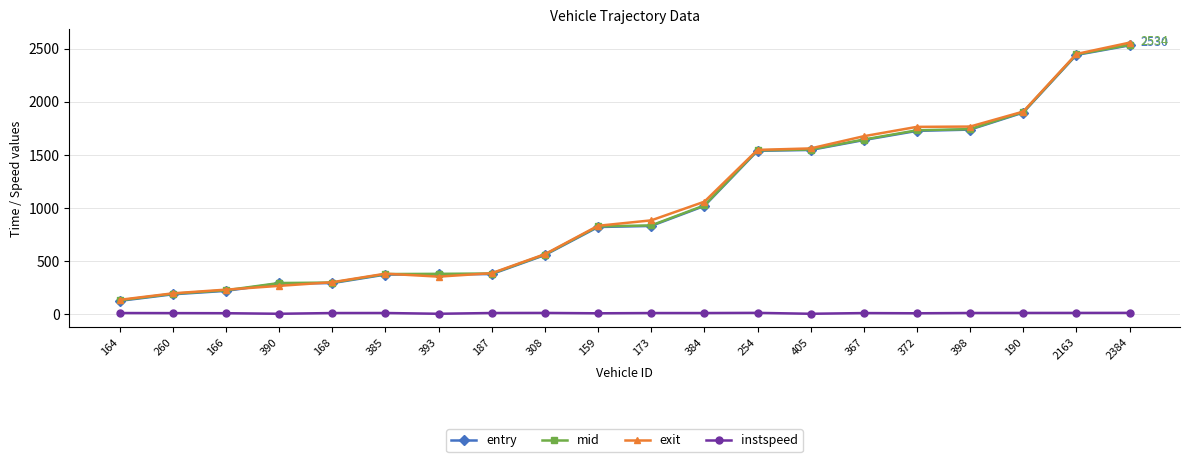

What is the average value of the mid series?

1031.3